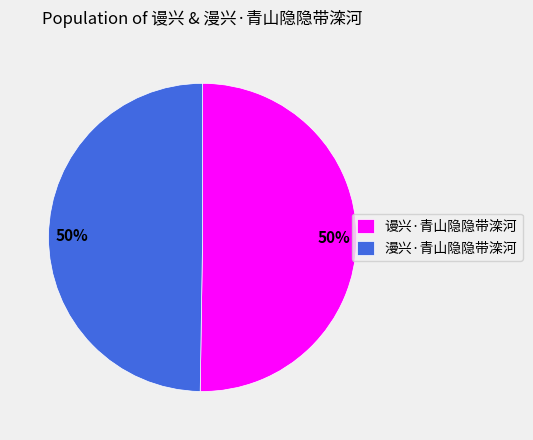

Is the sum of 谩兴·青山隐隐带滦河 and 漫兴·青山隐隐带滦河 greater than half?

Yes